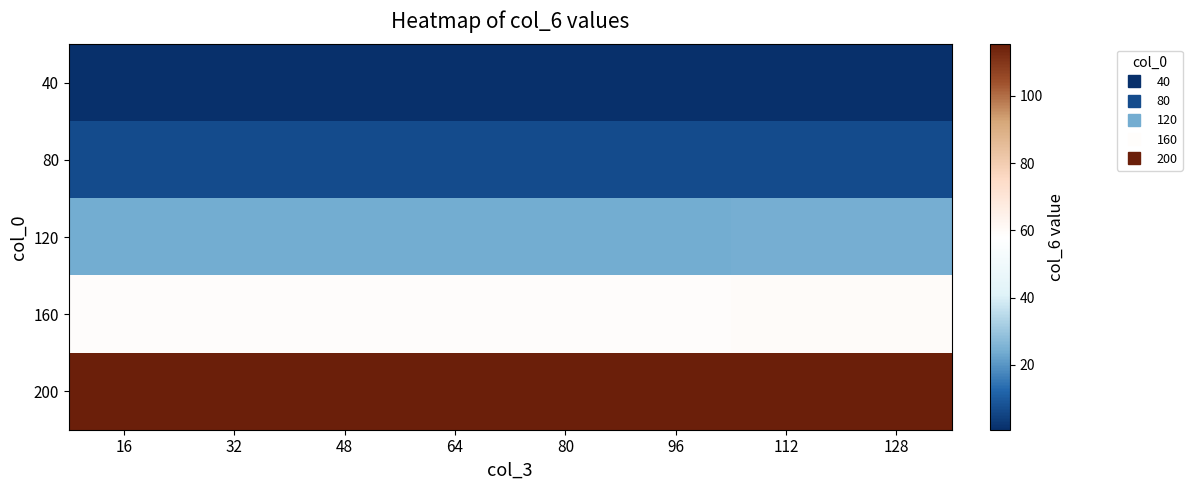

Rank the series by their maximum value, from highest to lowest.

200, 160, 120, 80, 40